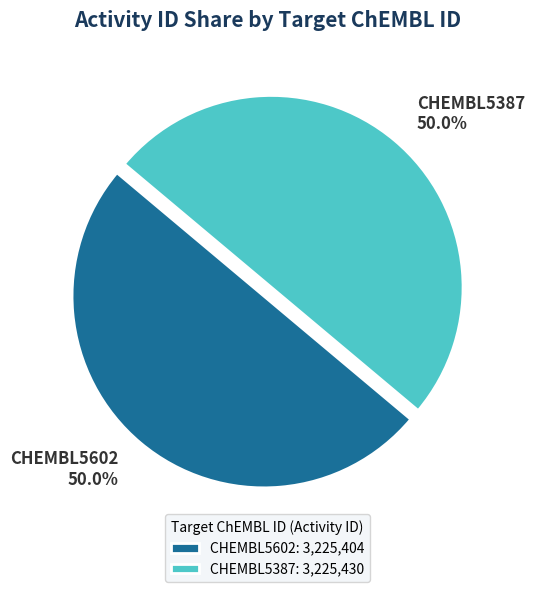

To the nearest percent, what is the combined percentage of CHEMBL5602 and CHEMBL5387?

100%